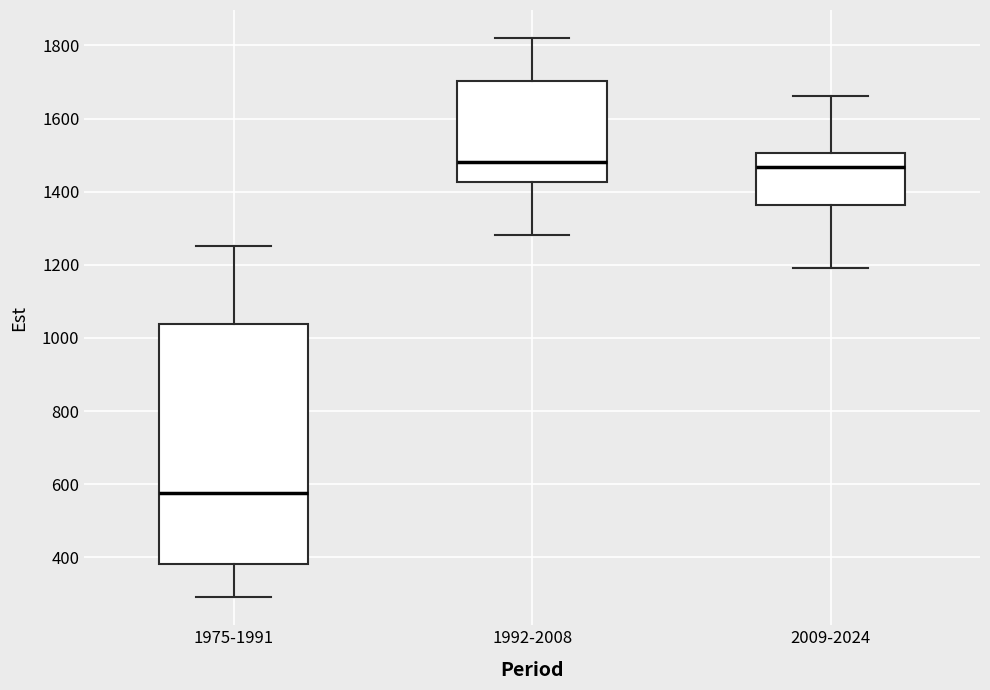

Reading left to right, transcribe this box plot: for each box, give where its median line is, the range the box spans, and where its two whiskers end, as read against the y-axis. The values are not printed on the chart, so give them approximately, as read against the axis.

1975-1991: median 580, box 380 to 1040, whiskers 300 to 1260
1992-2008: median 1480, box 1420 to 1700, whiskers 1280 to 1820
2009-2024: median 1460, box 1360 to 1500, whiskers 1200 to 1660